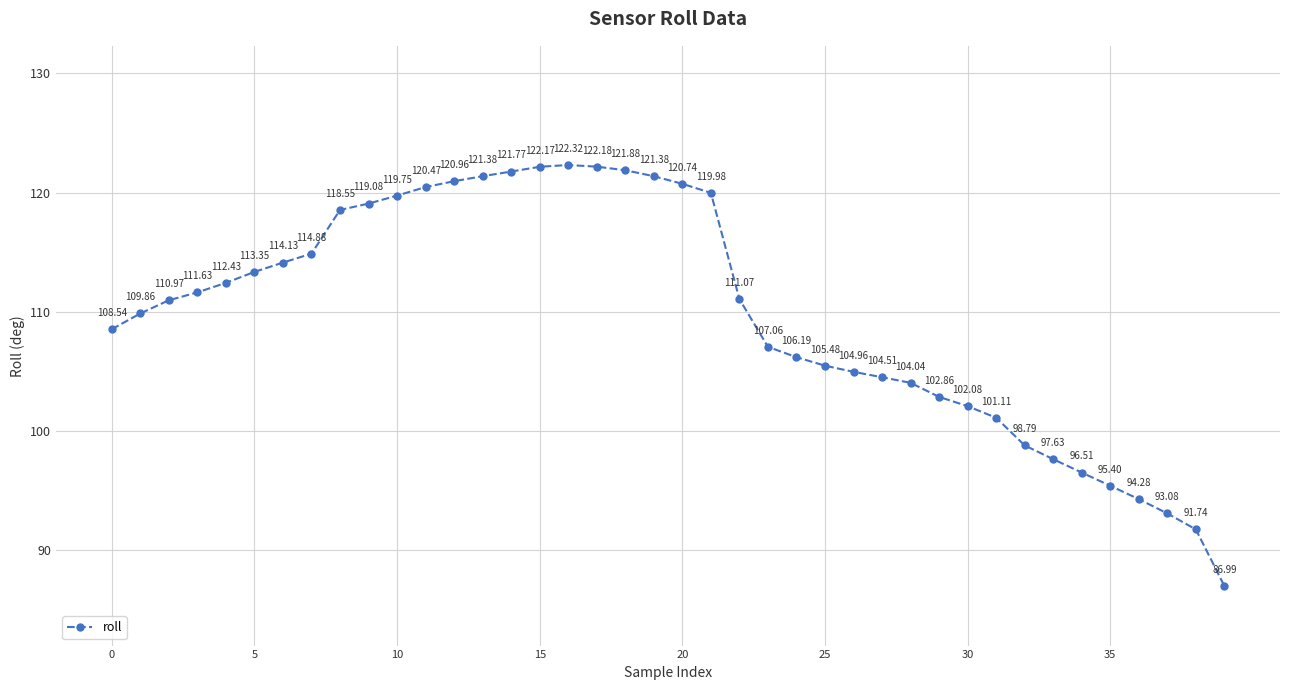

What is the average value?

109.8